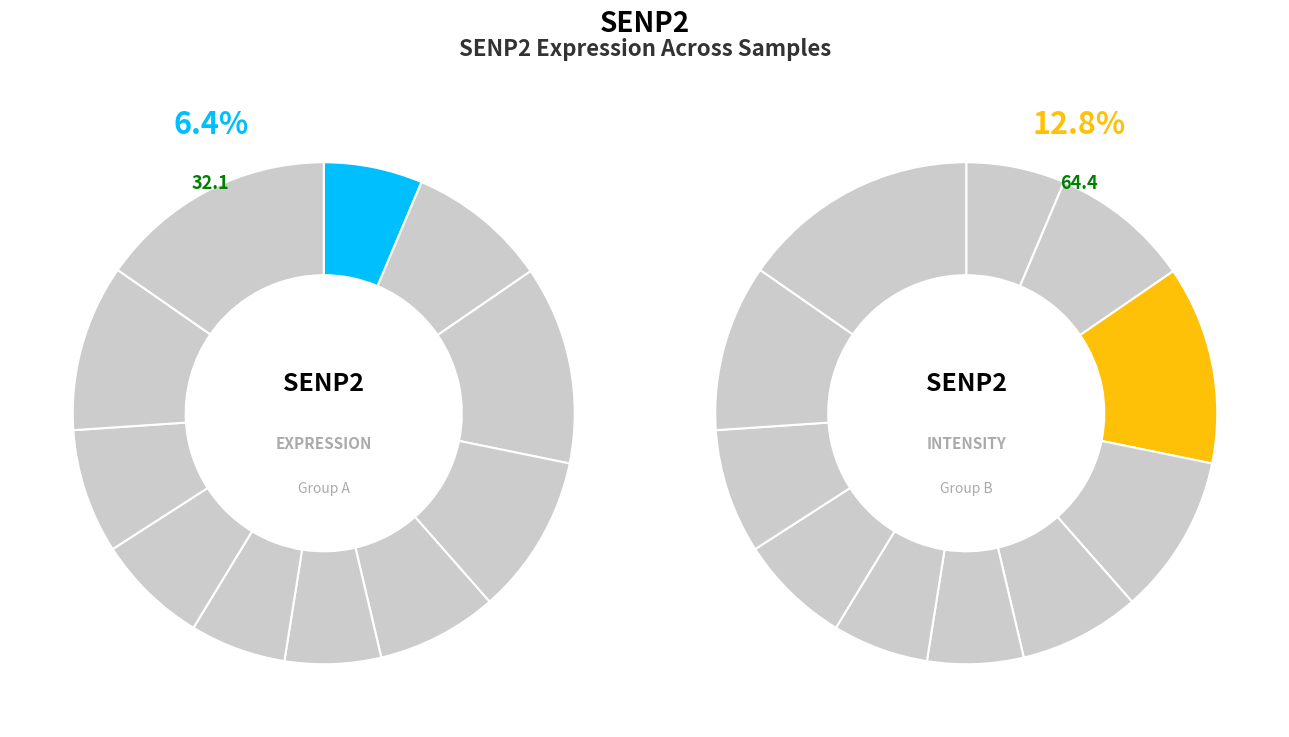

To the nearest percent, what is the difference between the largest and smallest slice percentages?

9%